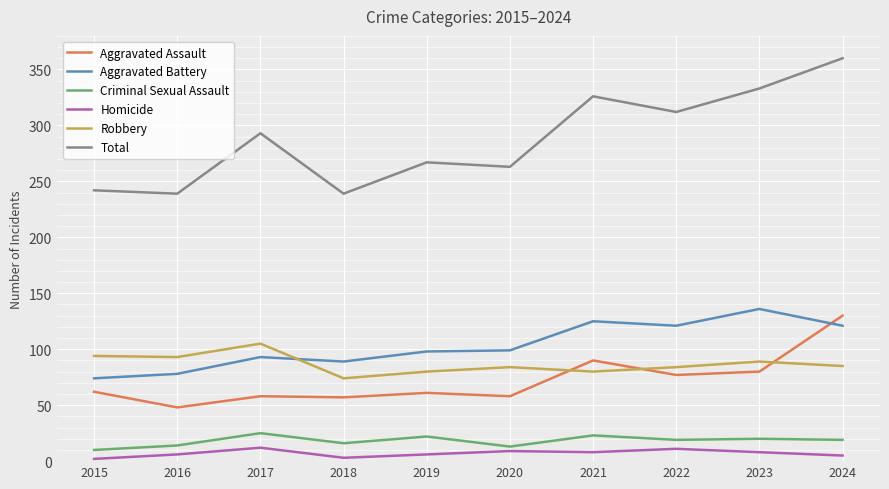

True or false: Aggravated Assault and Total intersect in this chart.

False